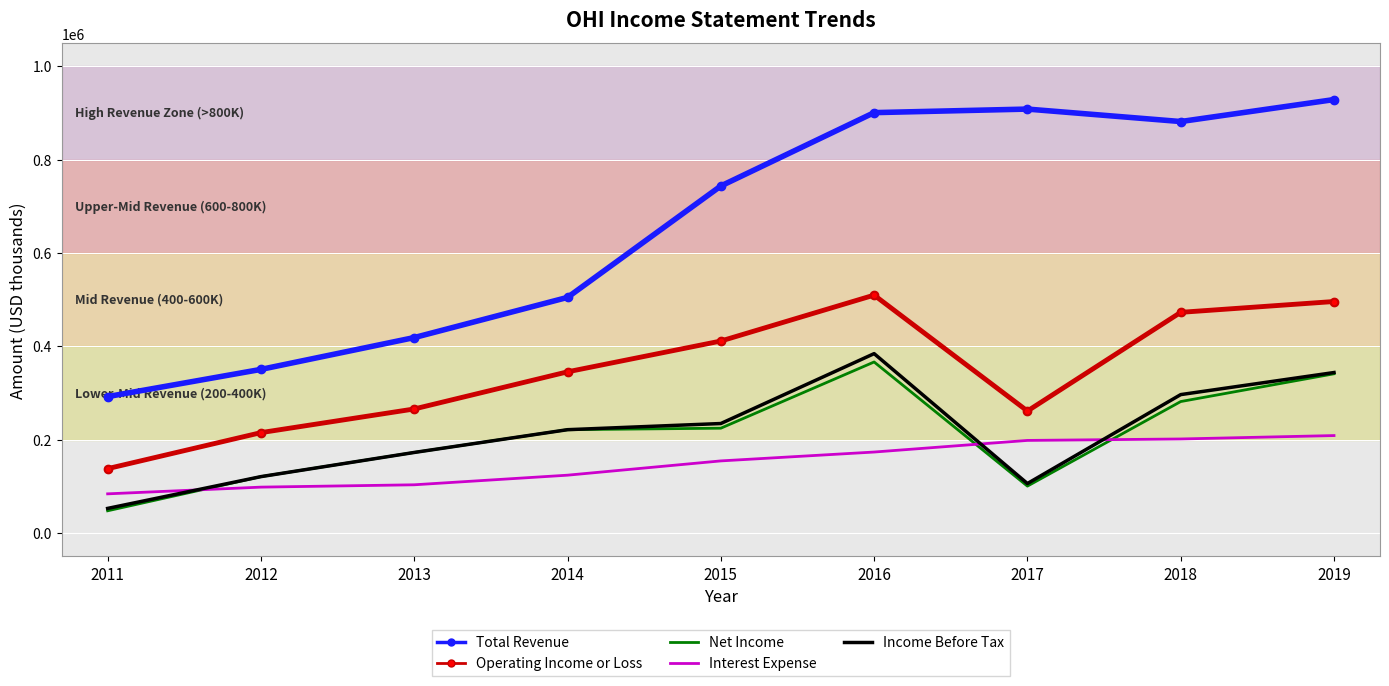

What is the lowest value of the Income Before Tax series?

52600